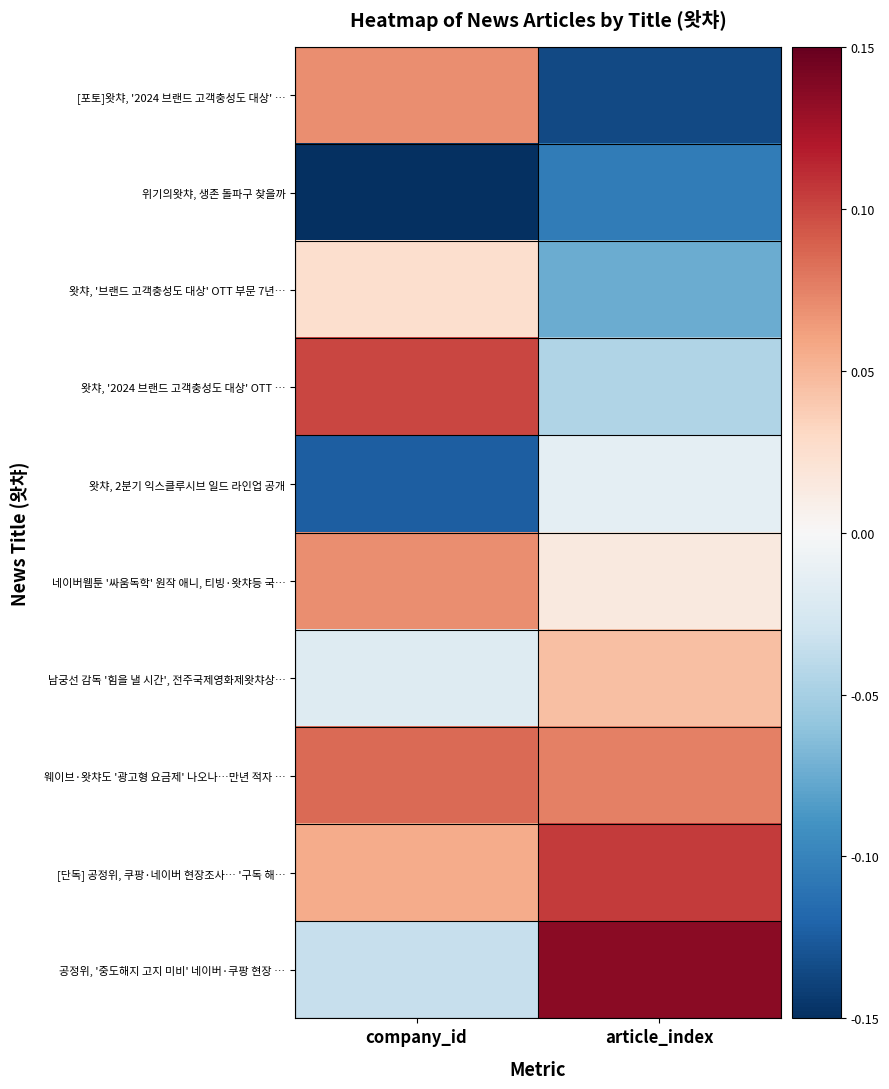

Reading left to right, what are all the values shown in this chart?

[포토]왓챠, '2024 브랜드 고객충성도 대상' …: company_id=0.1	article_index=-0.1
위기의왓챠, 생존 돌파구 찾을까: company_id=-0.2	article_index=-0.1
왓챠, '브랜드 고객충성도 대상' OTT 부문 7년…: company_id=0.0	article_index=-0.1
왓챠, '2024 브랜드 고객충성도 대상' OTT …: company_id=0.1	article_index=-0.0
왓챠, 2분기 익스클루시브 일드 라인업 공개: company_id=-0.1	article_index=-0.0
네이버웹툰 '싸움독학' 원작 애니, 티빙·왓챠등 국…: company_id=0.1	article_index=0.0
남궁선 감독 '힘을 낼 시간', 전주국제영화제왓챠상…: company_id=-0.0	article_index=0.0
웨이브·왓챠도 '광고형 요금제' 나오나…만년 적자 …: company_id=0.1	article_index=0.1
[단독] 공정위, 쿠팡·네이버 현장조사… '구독 해…: company_id=0.1	article_index=0.1
공정위, '중도해지 고지 미비' 네이버·쿠팡 현장 …: company_id=-0.0	article_index=0.1